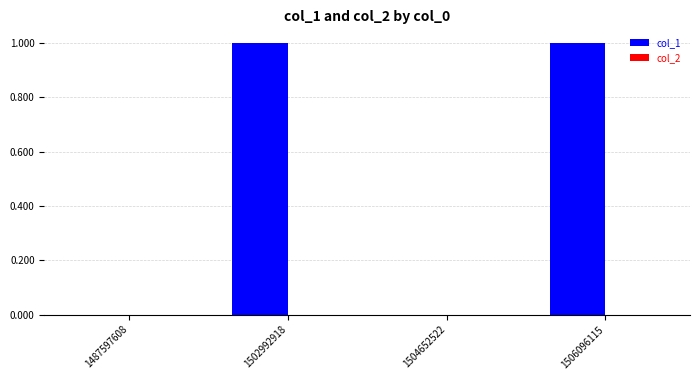

Between 1506096115 and 1504652522, which is larger?

1506096115